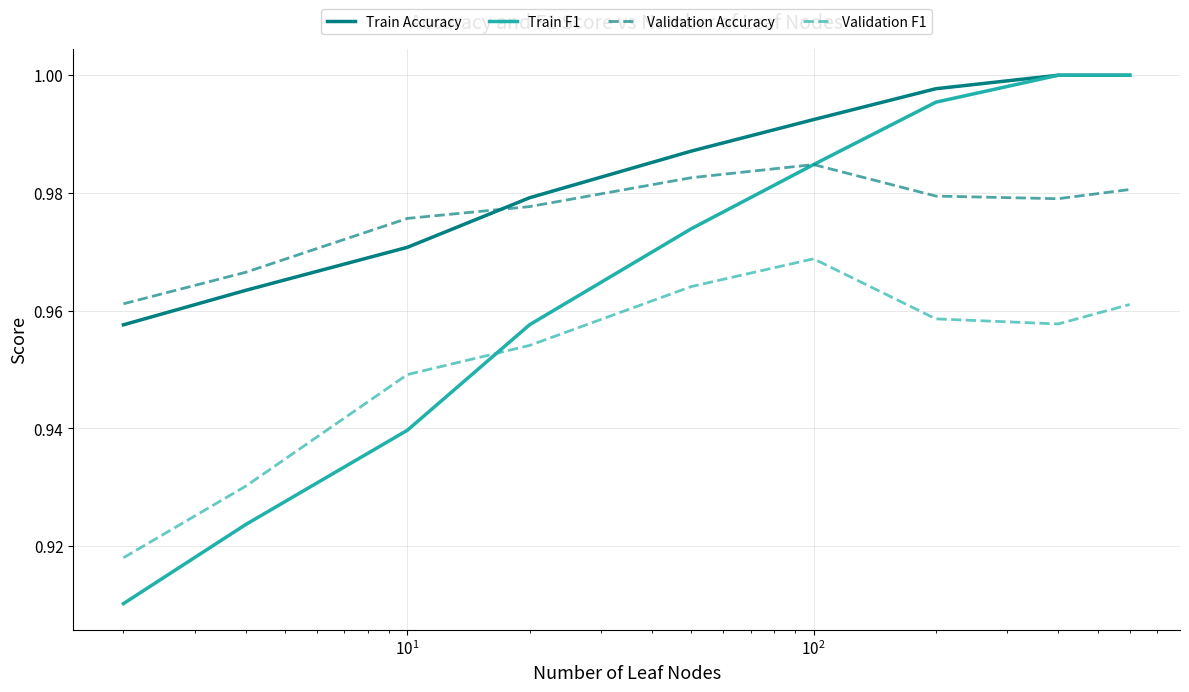

True or false: Train Accuracy has more than 1 points higher than both neighbors.

False